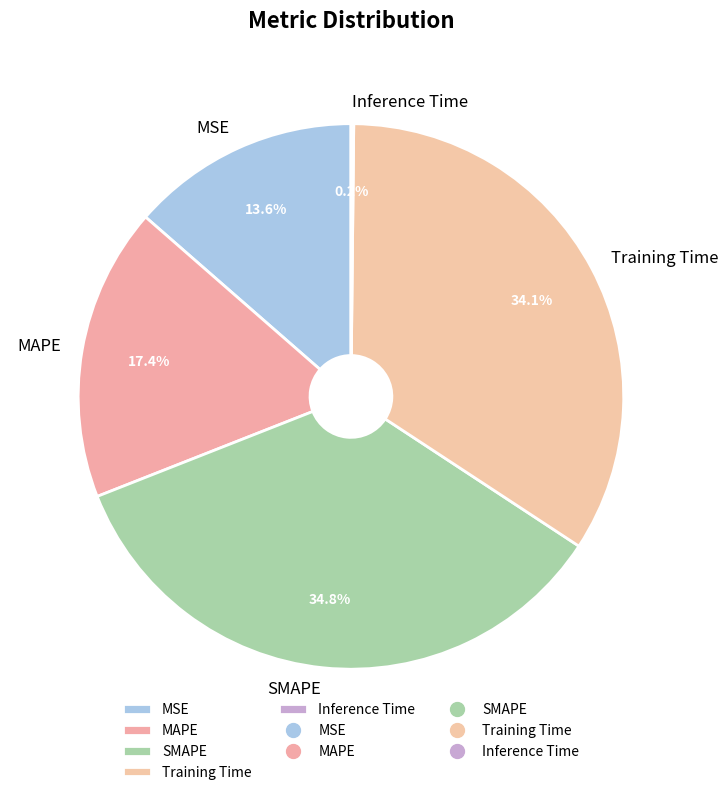

Which has a higher value, MAPE or MSE?

MAPE